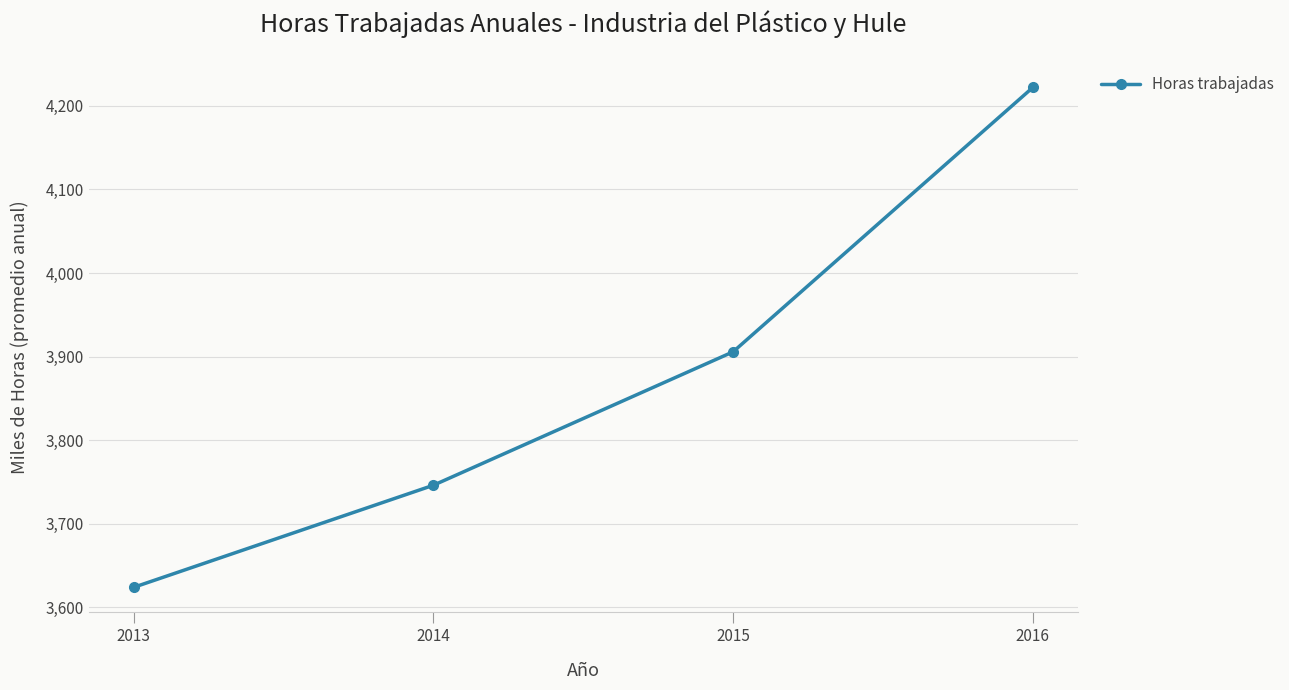

What is the difference between the maximum and second lowest values?

475.8